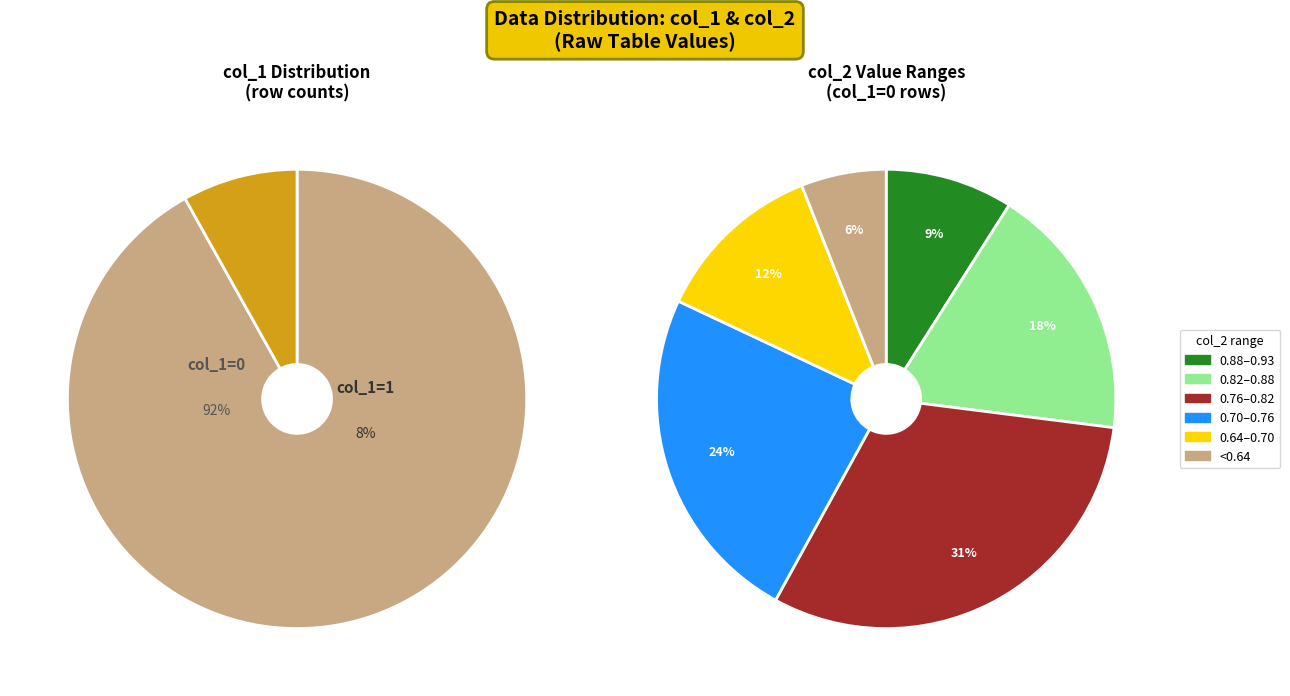

Is there a majority slice in this chart?

Yes